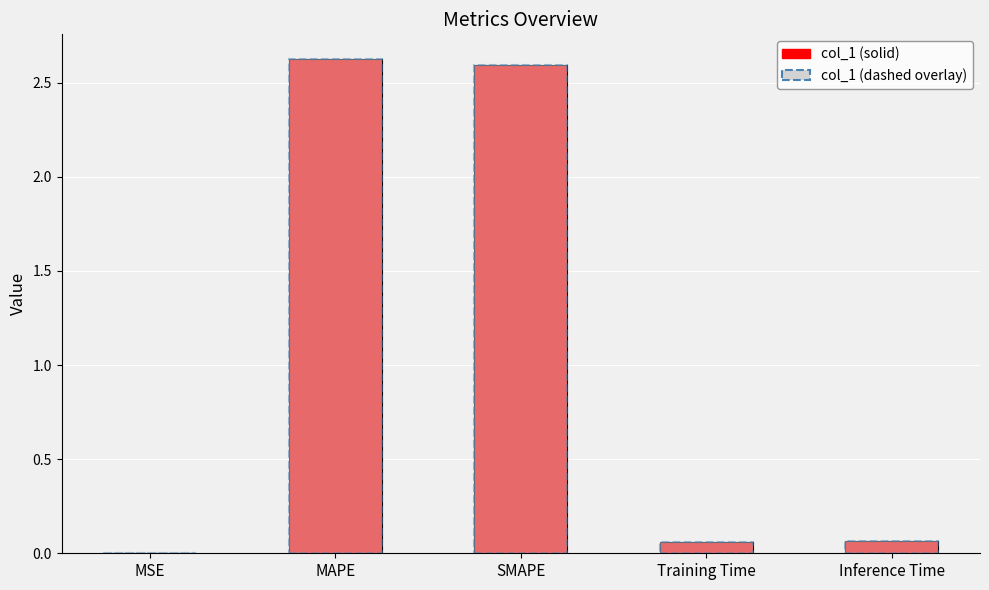

What is the change in value from MAPE to Training Time?

-2.6